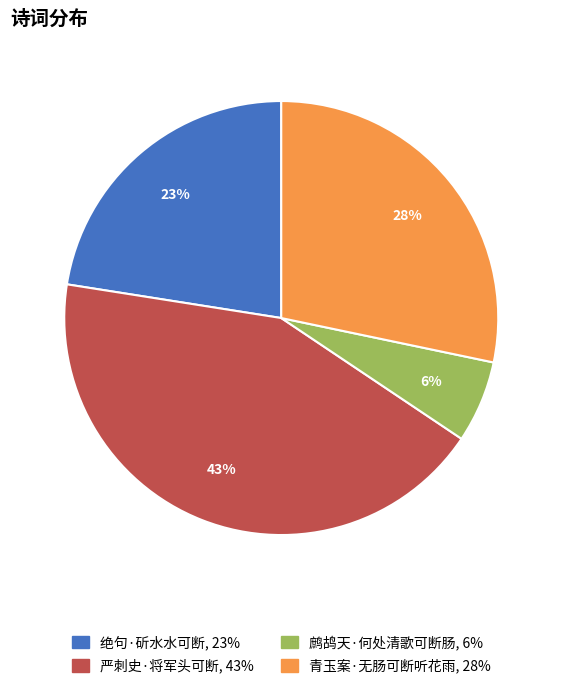

To the nearest percent, what is the combined percentage of 鹧鸪天·何处清歌可断肠 and 绝句·斫水水可断?

29%